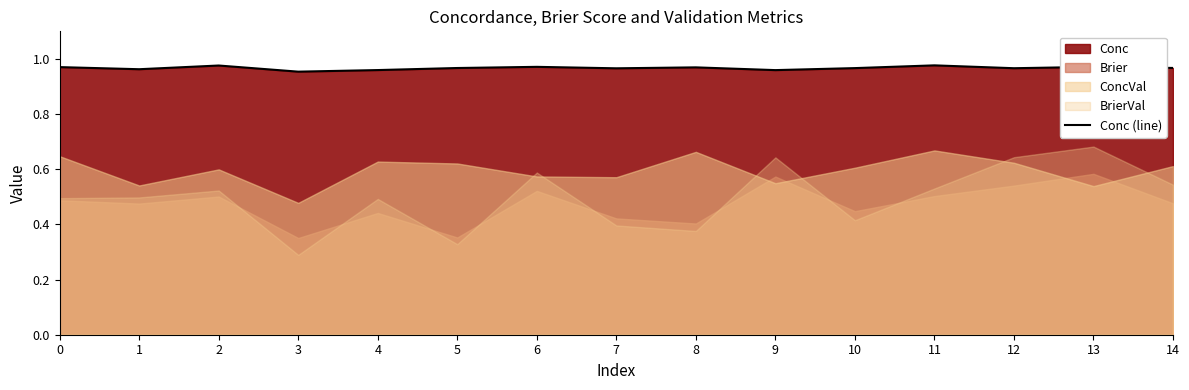

Rank the categories by value from lowest to highest.

3, 9, 4, 1, 7, 12, 10, 5, 14, 8, 0, 13, 6, 2, 11